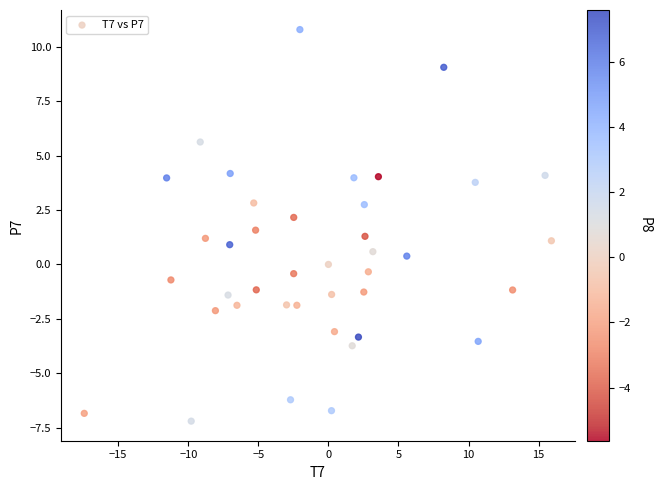

What is the range of Y values (max minus min)?

18.0